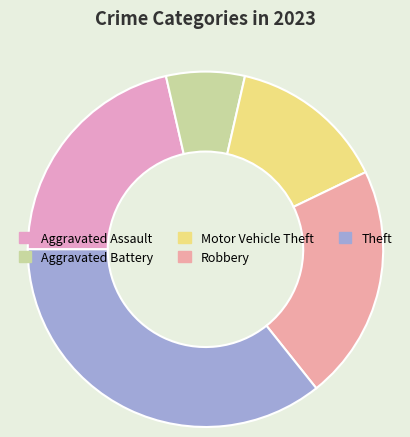

Rank the categories by value from highest to lowest.

Theft, Aggravated Assault, Robbery, Motor Vehicle Theft, Aggravated Battery